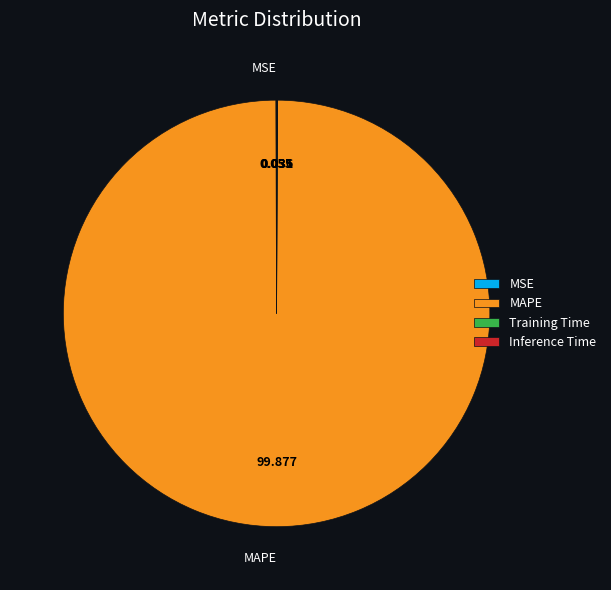

Which category has the biggest portion of the pie?

MAPE